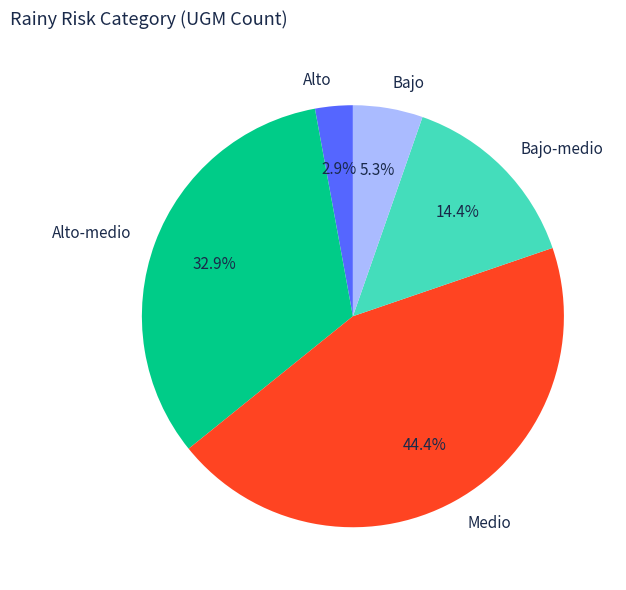

To the nearest percent, what is the difference between the Alto and Alto-medio slice percentages?

30%